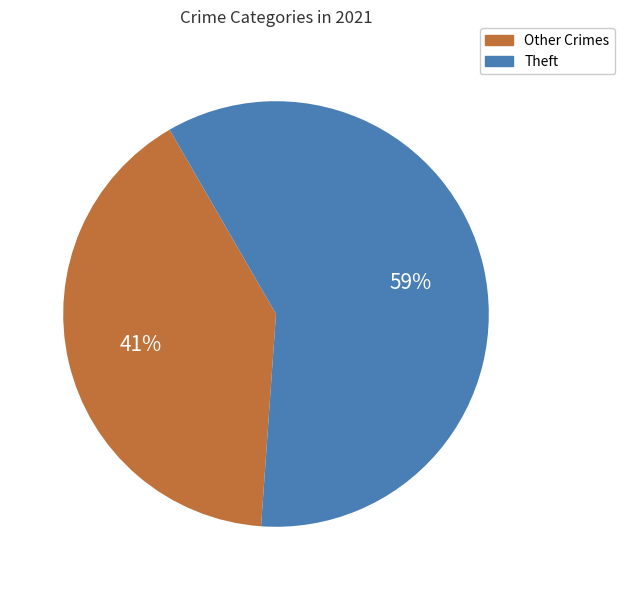

Is there a majority slice in this chart?

Yes